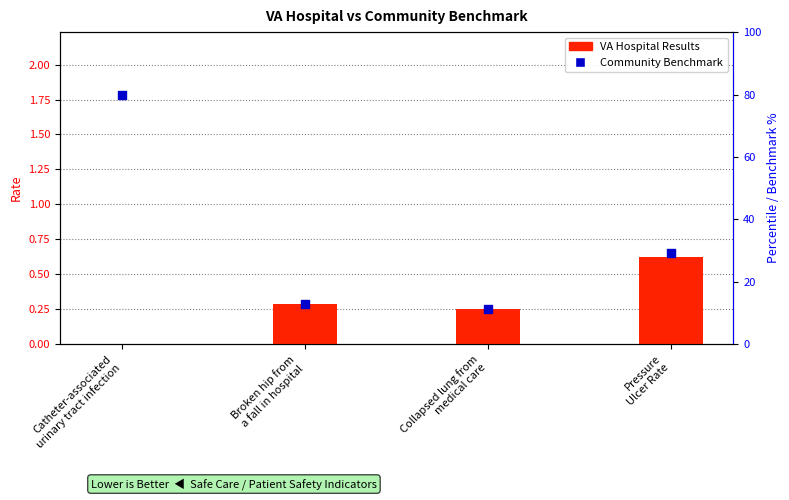

What are all the series names shown in the legend?

VA Hospital Results, Community Benchmark